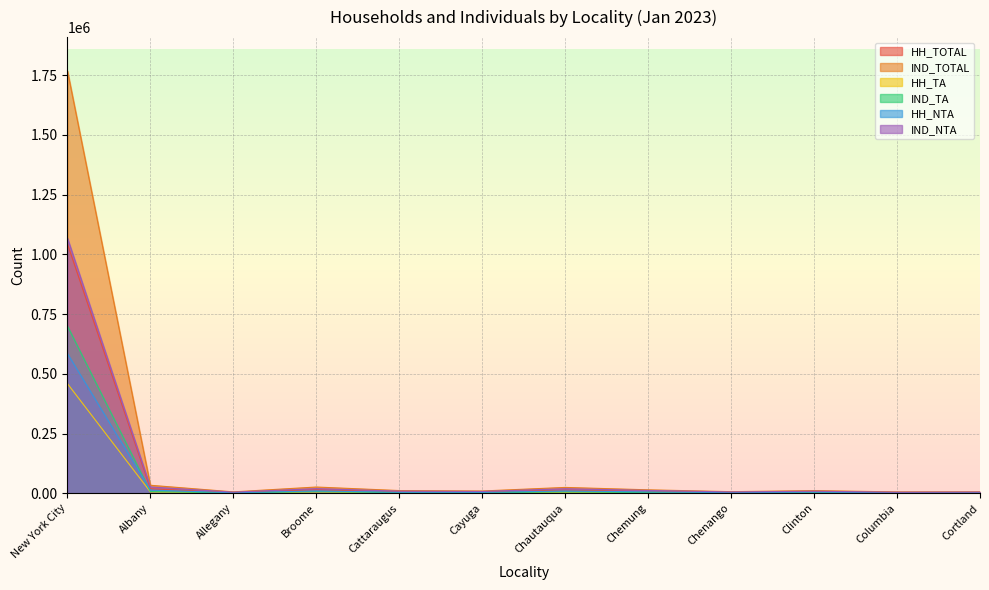

Reading right to left, what are all the values shown in this chart?

HH_TOTAL: 3405	3484	6974	3687	8038	13321	5242	6202	14974	3219	18774	1043258
IND_TOTAL: 5967	5639	11242	6699	14421	24467	9472	11292	26109	5856	33442	1767422
HH_TA: 925	1102	2258	962	2209	3797	1479	1958	5253	953	5477	458674
IND_TA: 1116	1336	2679	1153	2671	5609	1933	2496	6815	1174	7213	699905
HH_NTA: 2480	2382	4716	2725	5829	9524	3763	4244	9721	2266	13297	584584
IND_NTA: 4851	4303	8563	5546	11750	18858	7539	8796	19294	4682	26229	1067517